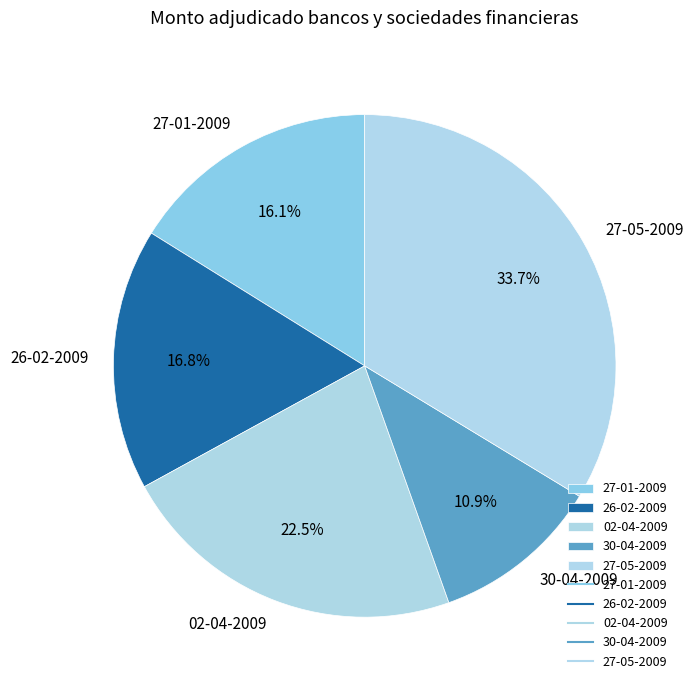

Rank the categories by value from highest to lowest.

27-05-2009, 02-04-2009, 26-02-2009, 27-01-2009, 30-04-2009